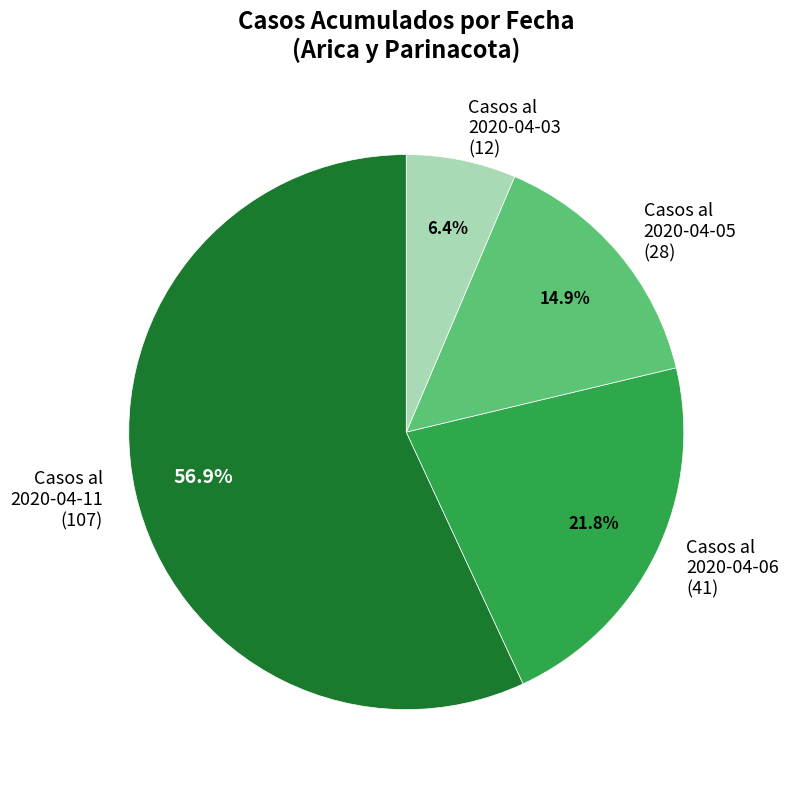

What is the majority slice?

Casos al 2020-04-11 (107)